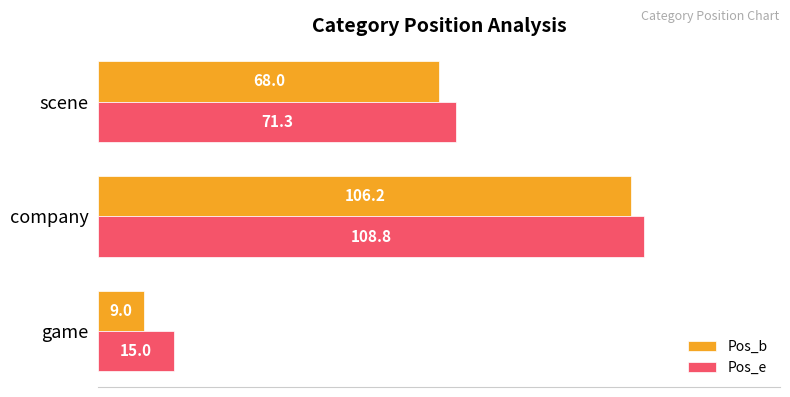

What is the minimum value for Pos_e?

15.0